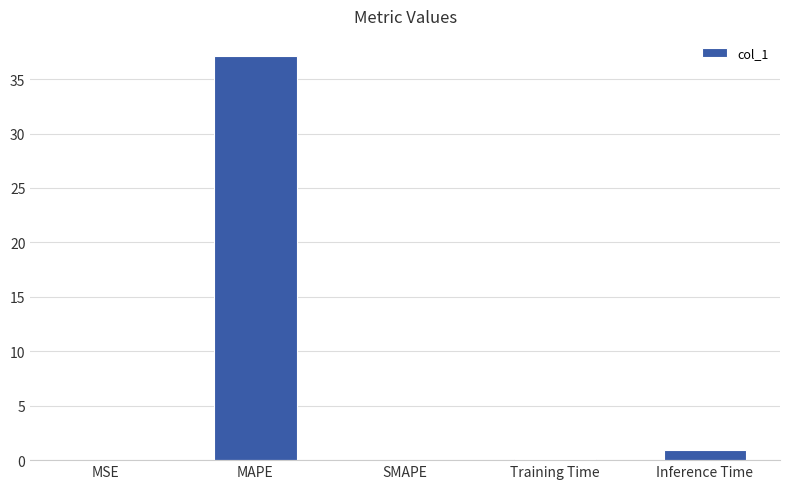

Which has a higher value, Inference Time or MAPE?

MAPE